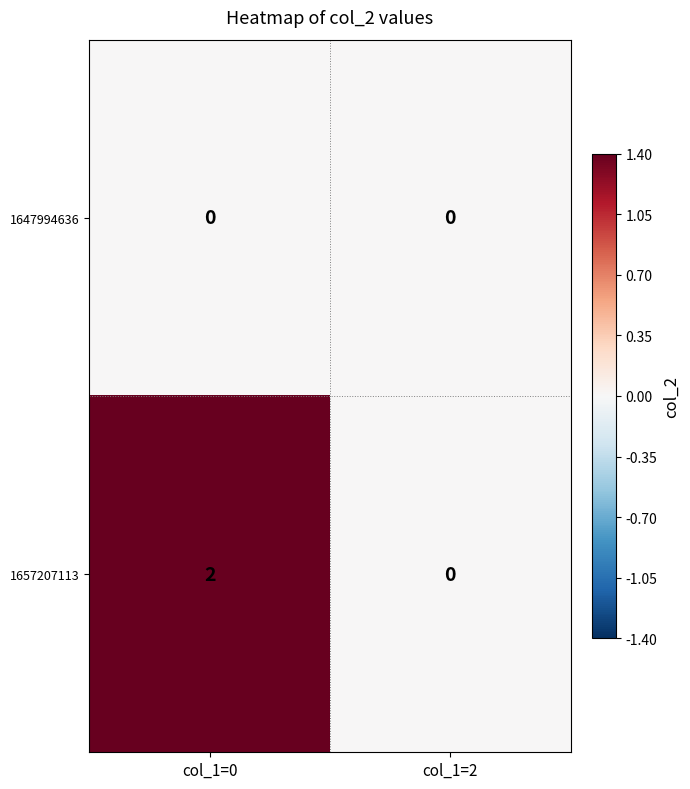

True or false: 1647994636 has a value of 0 at col_1=2.

True